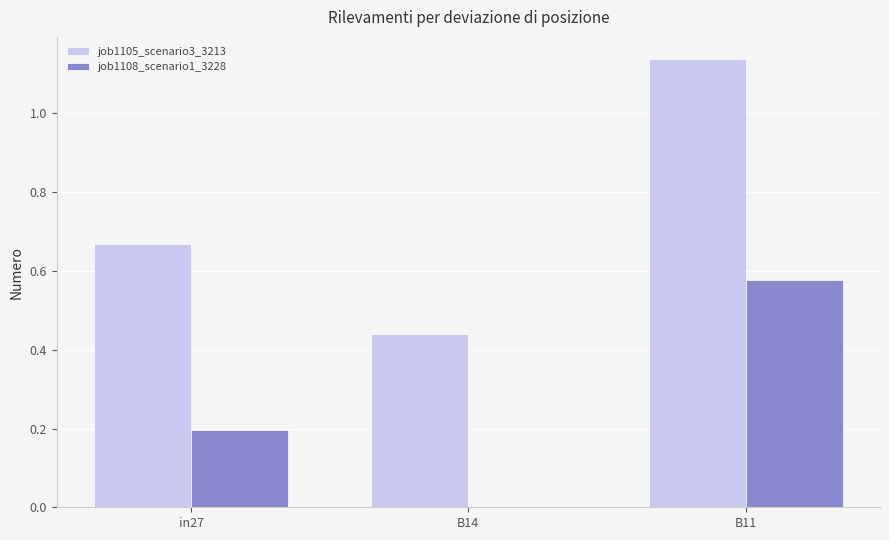

Is it true that job1108_scenario1_3228 equals 0.0 at B14?

True